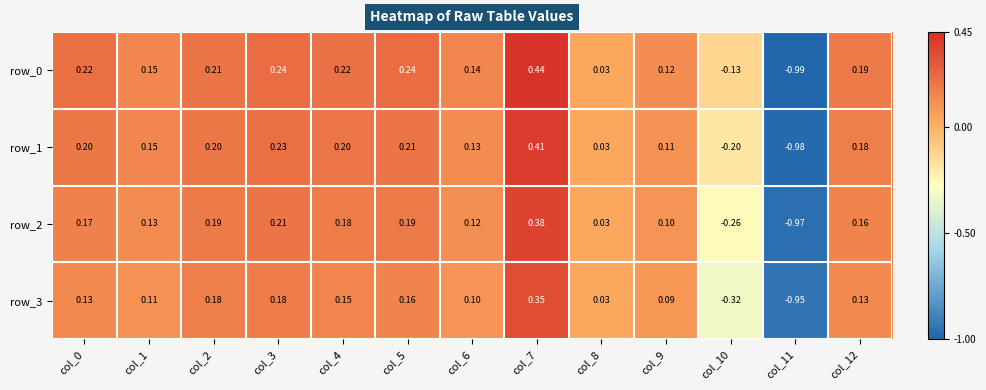

The row_1 series shows 0.1 at col_1. True or false?

True